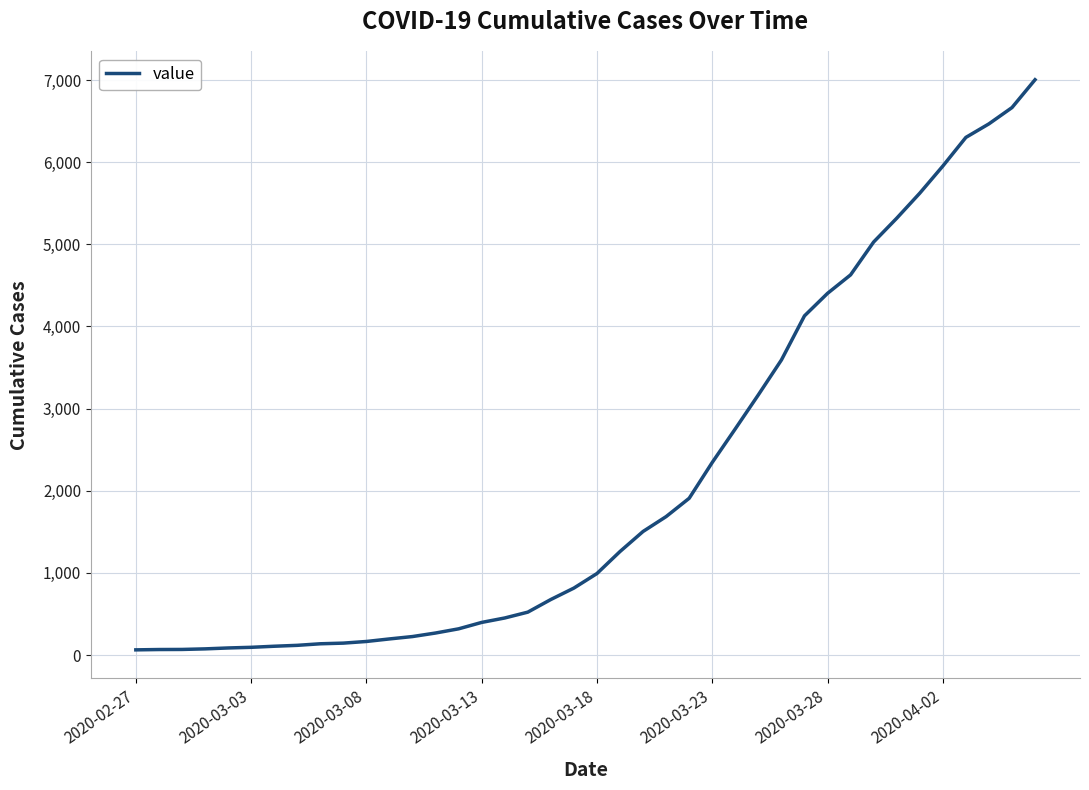

What is the greatest value displayed?

7003